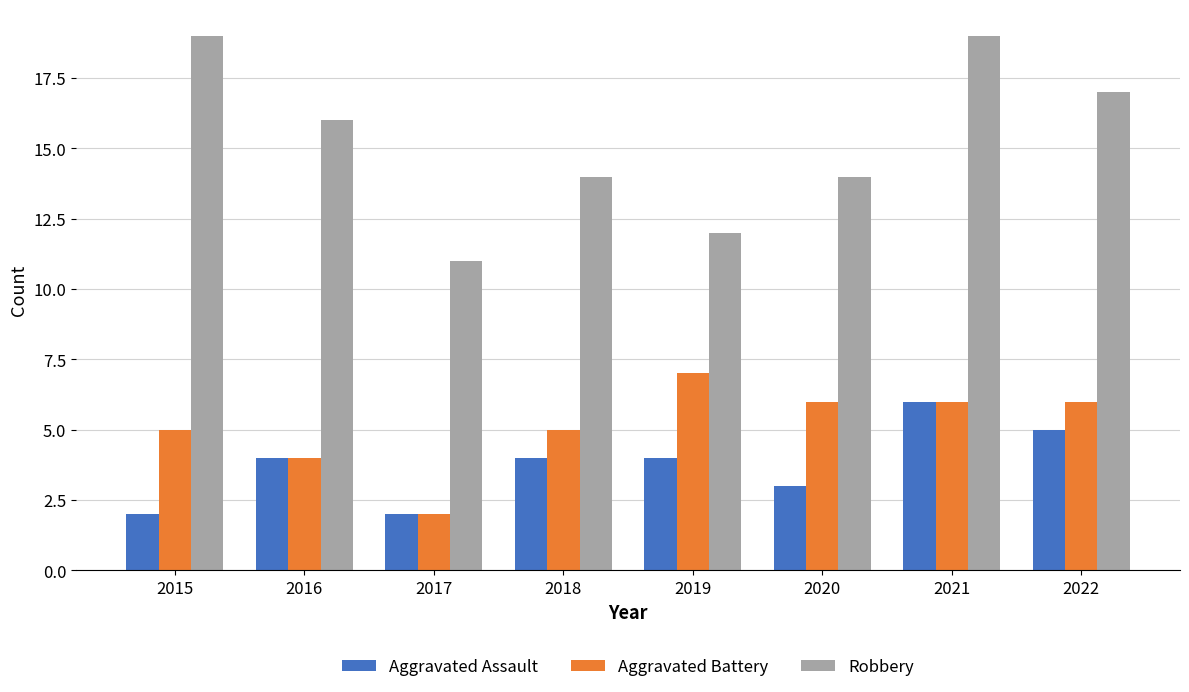

Reading right to left, extract all data points from this chart.

Aggravated Assault: 2022=5	2021=6	2020=3	2019=4	2018=4	2017=2	2016=4	2015=2
Aggravated Battery: 2022=6	2021=6	2020=6	2019=7	2018=5	2017=2	2016=4	2015=5
Robbery: 2022=17	2021=19	2020=14	2019=12	2018=14	2017=11	2016=16	2015=19